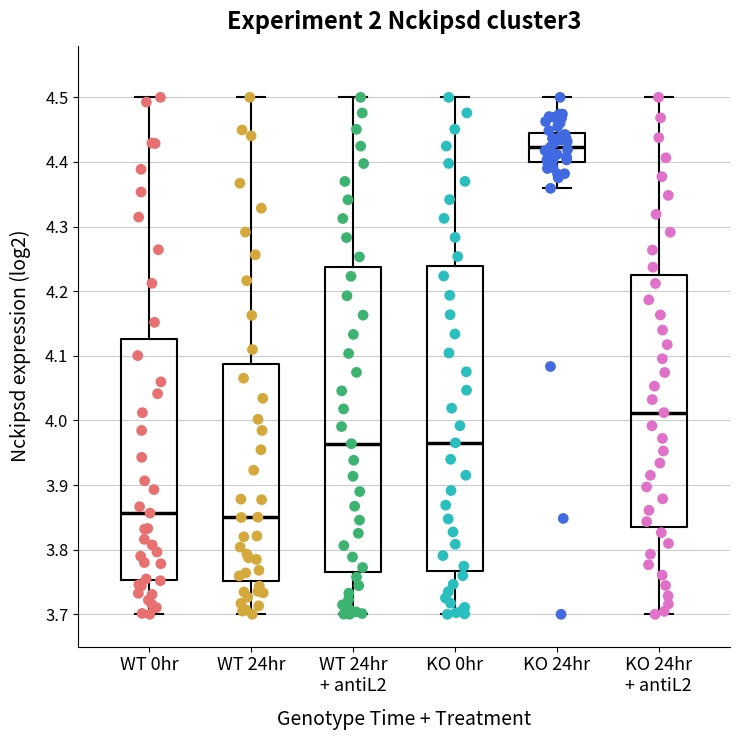

Reading left to right, read every box against the y-axis: the position of its median line, the range the box covers, and the ends of its whiskers. The values are not printed on the chart, so give them approximately, as read against the axis.

WT 0hr: median 3.86, box 3.75 to 4.13, whiskers 3.70 to 4.50
WT 24hr: median 3.85, box 3.75 to 4.09, whiskers 3.70 to 4.50
WT 24hr + antiL2: median 3.96, box 3.76 to 4.24, whiskers 3.70 to 4.50
KO 0hr: median 3.97, box 3.77 to 4.24, whiskers 3.70 to 4.50
KO 24hr: median 4.42, box 4.40 to 4.45, whiskers 4.36 to 4.50
KO 24hr + antiL2: median 4.01, box 3.83 to 4.22, whiskers 3.70 to 4.50